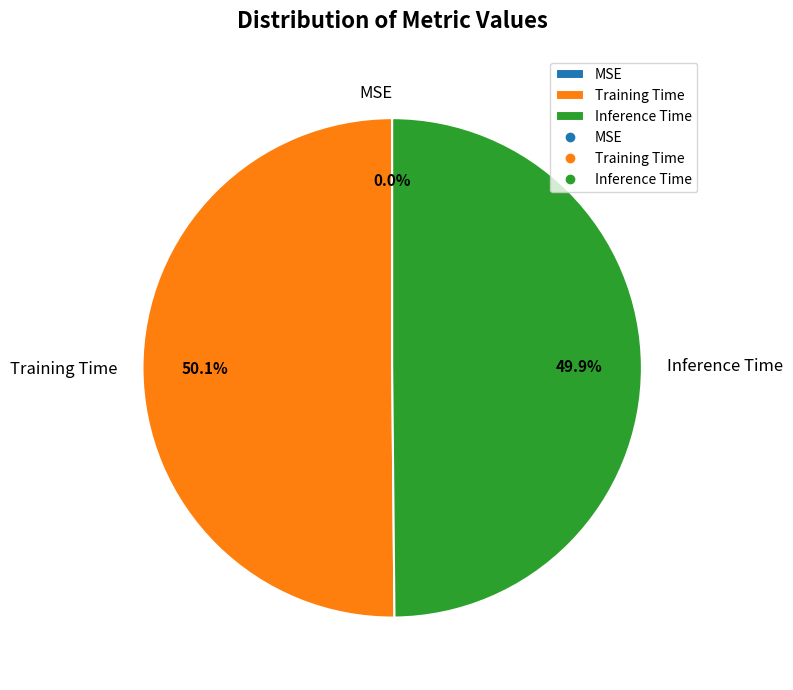

Is the sum of Training Time and Inference Time greater than half?

Yes